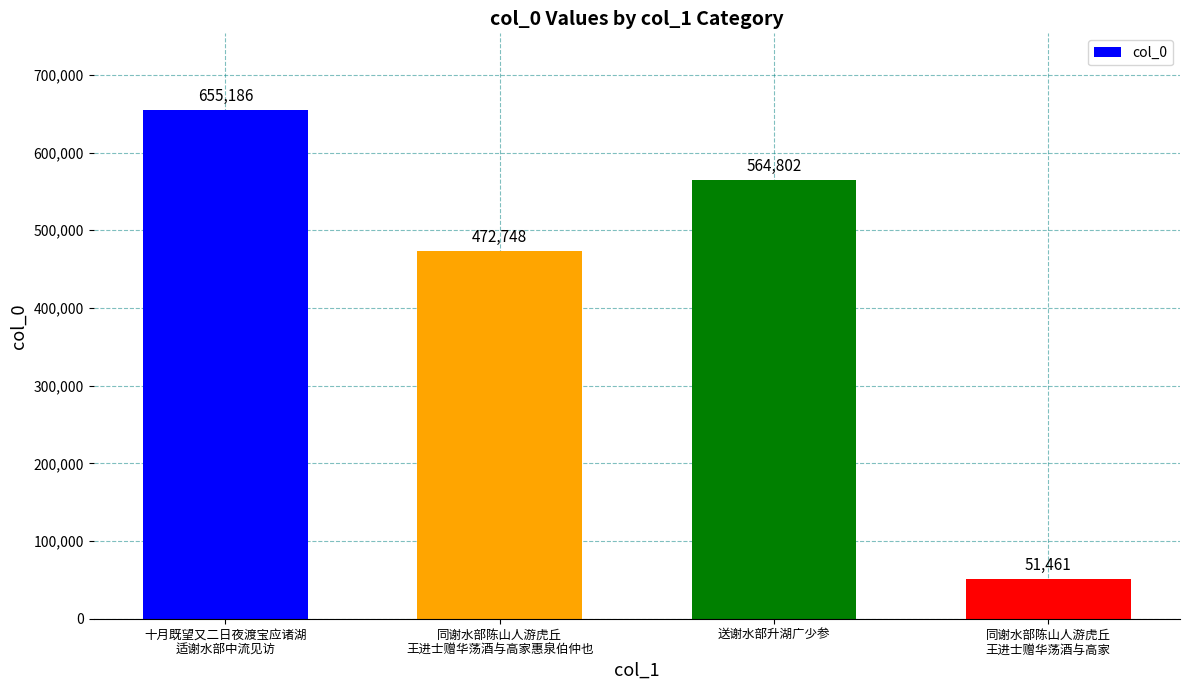

List the labels in order of value, smallest first.

同谢水部陈山人游虎丘
王进士赠华荡酒与高家, 同谢水部陈山人游虎丘
王进士赠华荡酒与高家惠泉伯仲也, 送谢水部升湖广少参, 十月既望又二日夜渡宝应诸湖
适谢水部中流见访